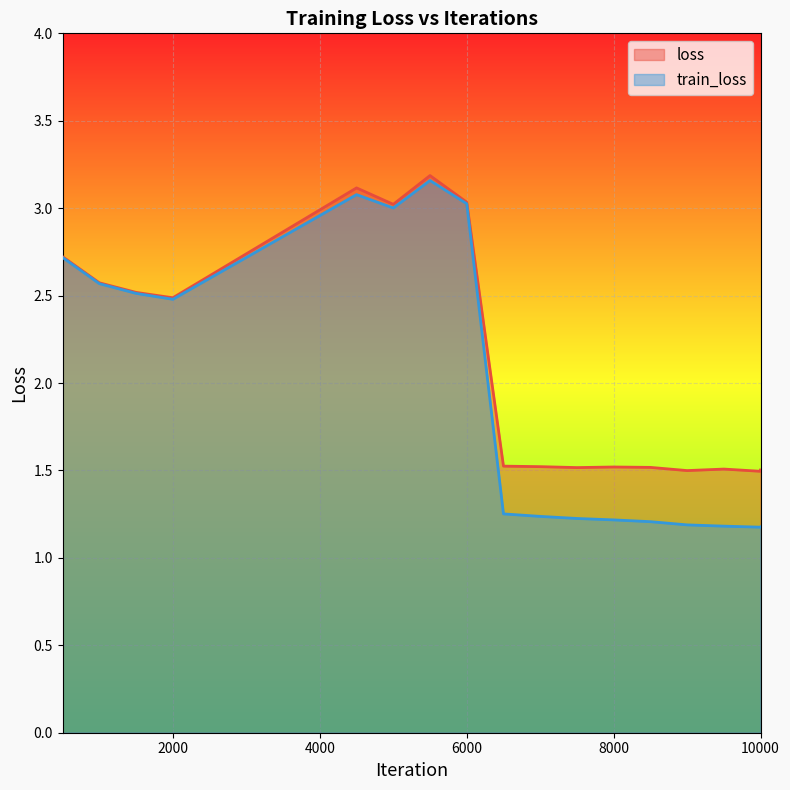

The loss series shows 1.5 at 6500. True or false?

True